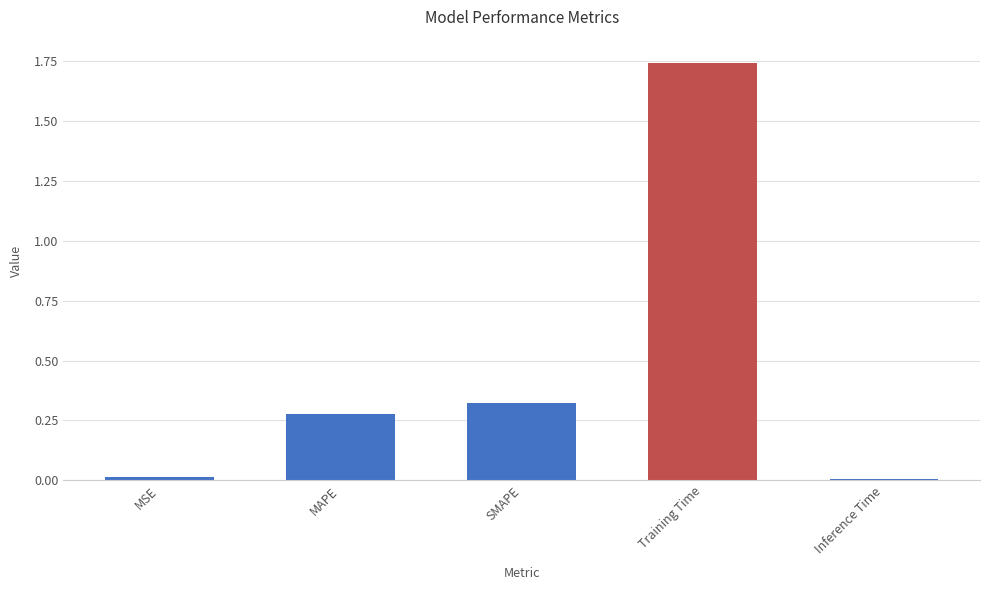

Are the bars horizontal?

No